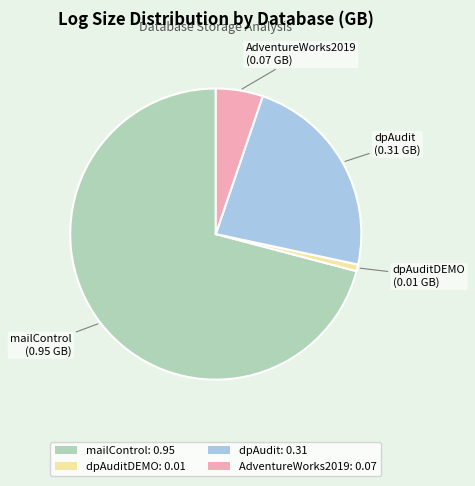

Rank the categories by value from lowest to highest.

dpAuditDEMO: 0.01, AdventureWorks2019: 0.07, dpAudit: 0.31, mailControl: 0.95